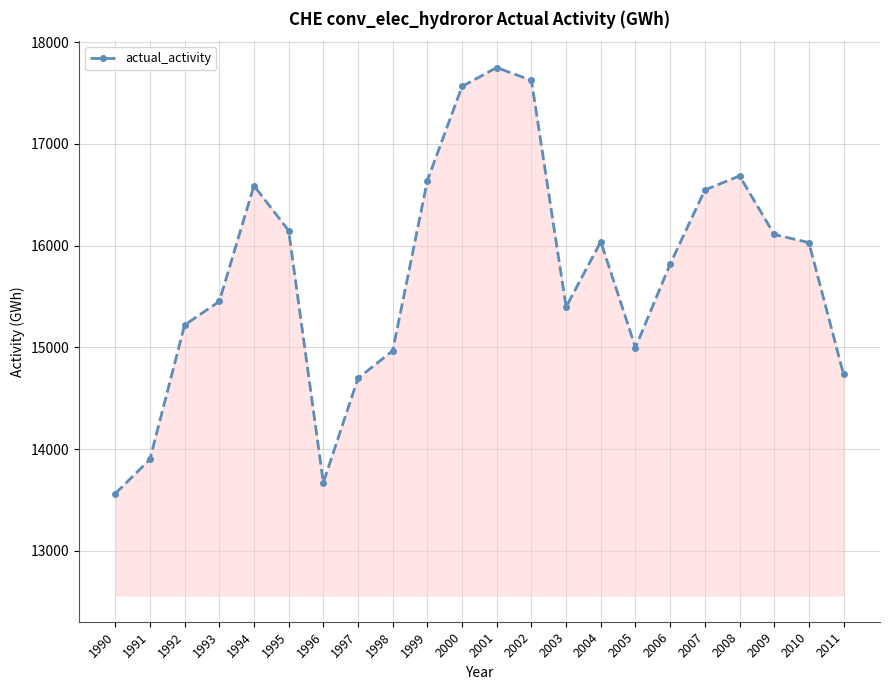

Does the chart display data point markers on the line(s)?

Yes